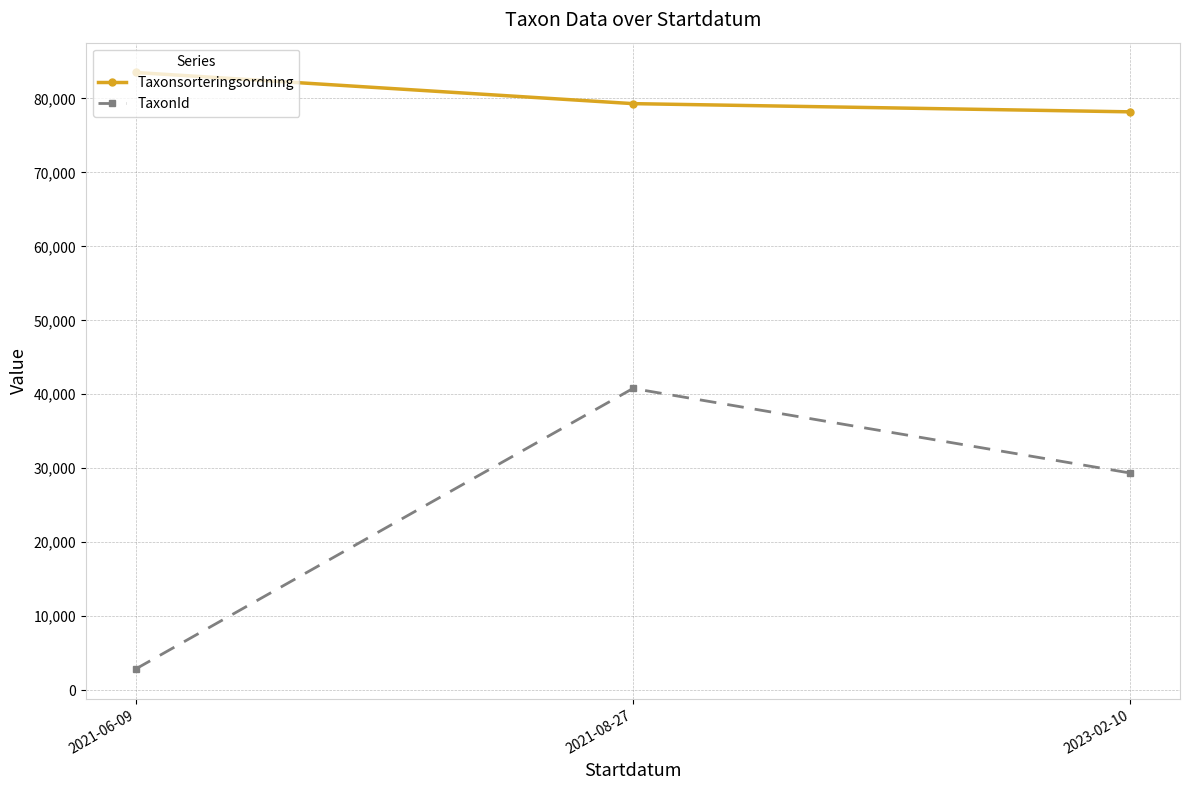

Which series has the largest range (max minus min)?

TaxonId